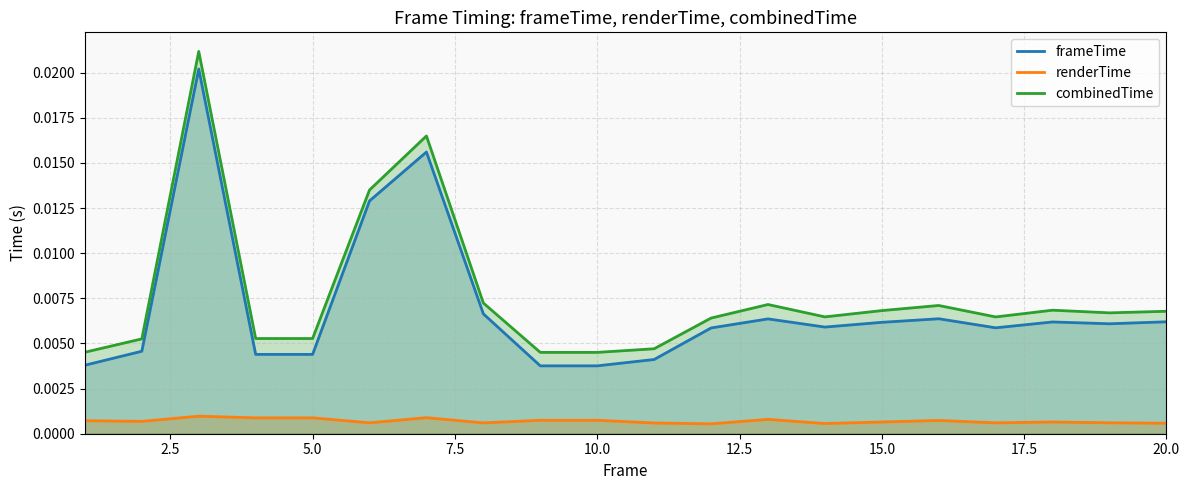

True or false: renderTime and frameTime cross at least once.

False